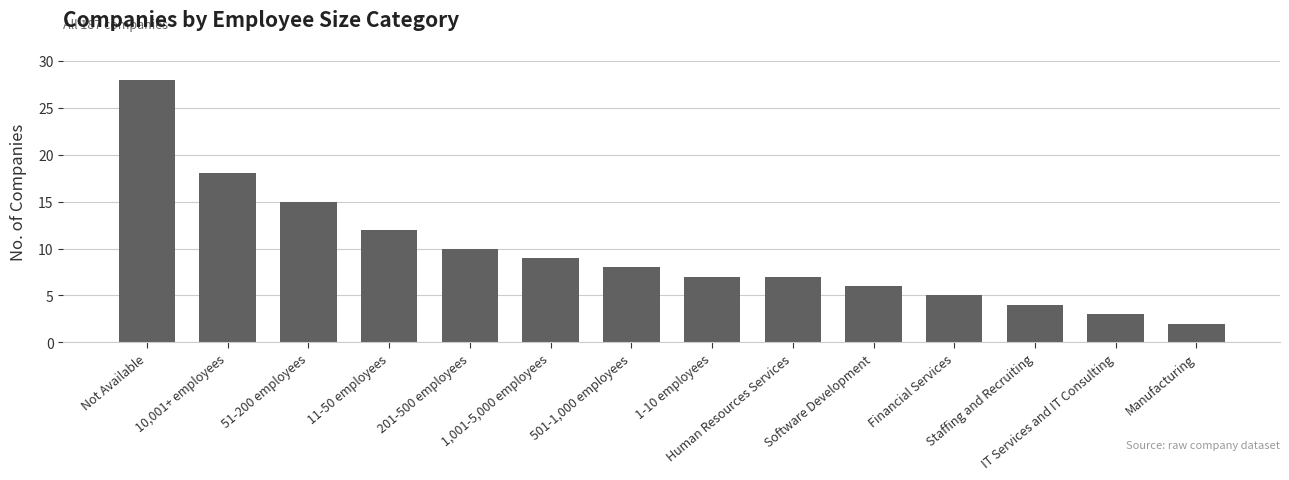

What is the difference between the second highest and minimum values?

16